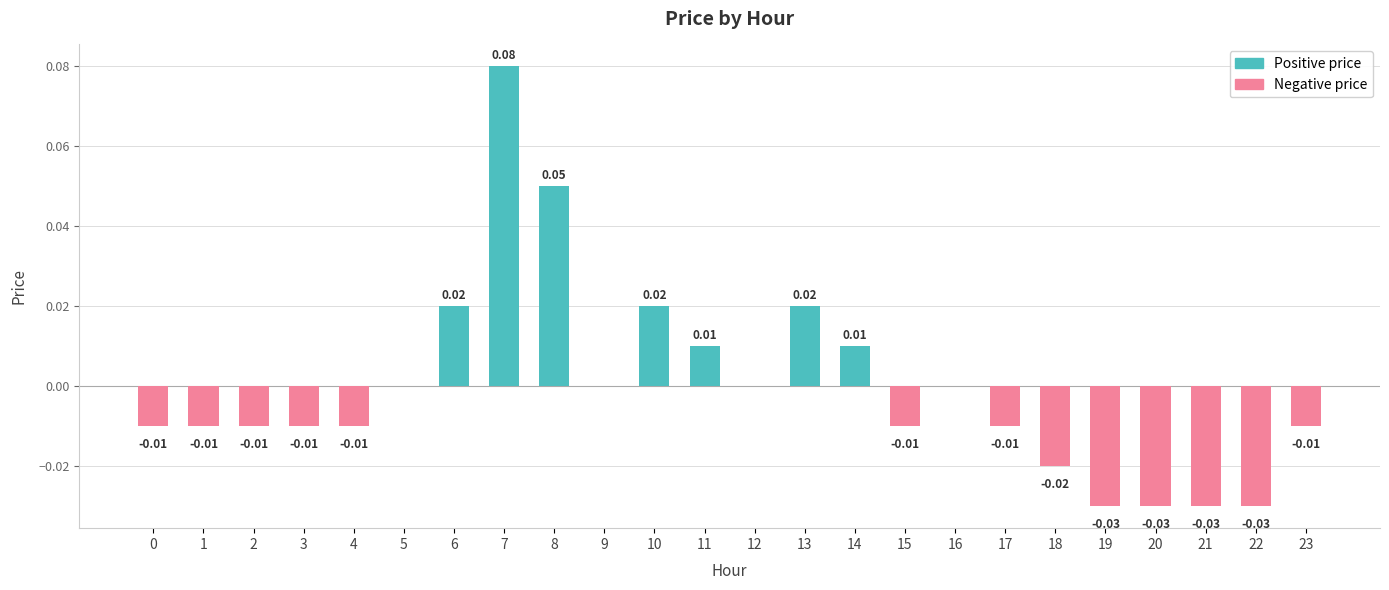

What is the difference between the maximum and minimum values in the Positive price series?

0.1